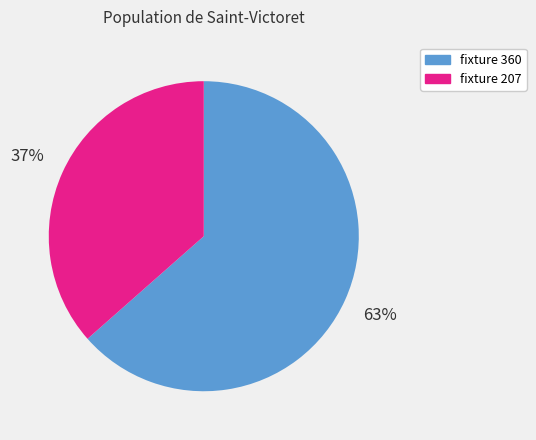

Count the number of slices in the pie.

2